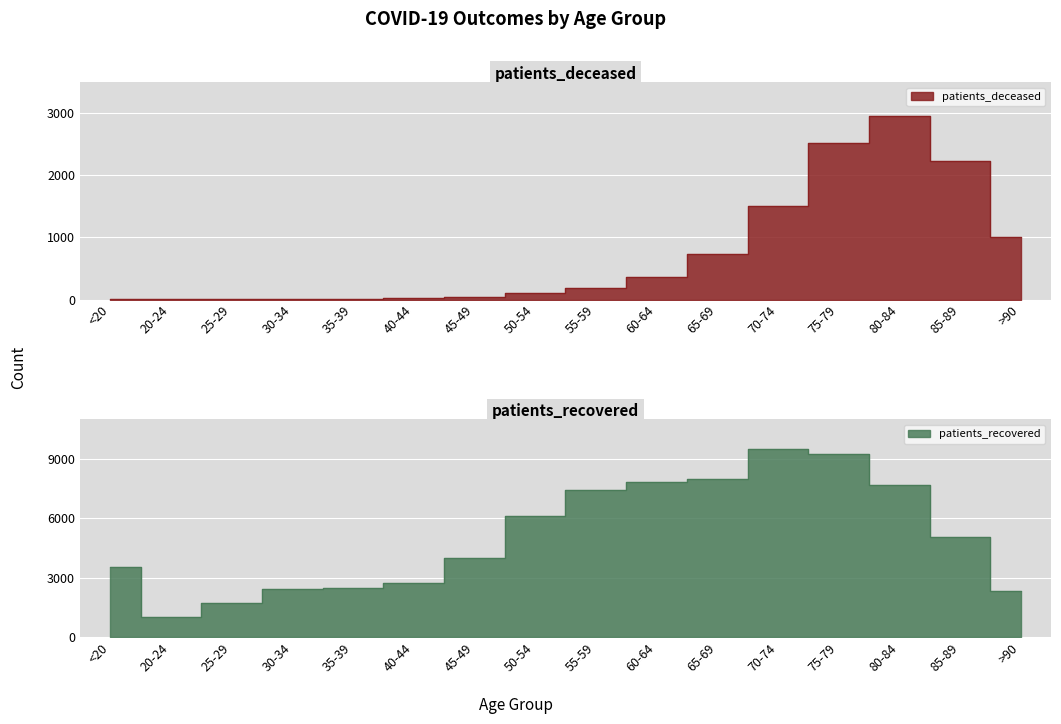

Reading left to right, transcribe all the data shown in this chart.

patients_deceased: <20=11	20-24=3	25-29=3	30-34=15	35-39=14	40-44=22	45-49=41	50-54=109	55-59=187	60-64=364	65-69=737	70-74=1504	75-79=2523	80-84=2946	85-89=2229	>90=1001
patients_recovered: <20=3538	20-24=1024	25-29=1737	30-34=2419	35-39=2503	40-44=2755	45-49=4014	50-54=6137	55-59=7453	60-64=7861	65-69=7978	70-74=9489	75-79=9239	80-84=7709	85-89=5049	>90=2319